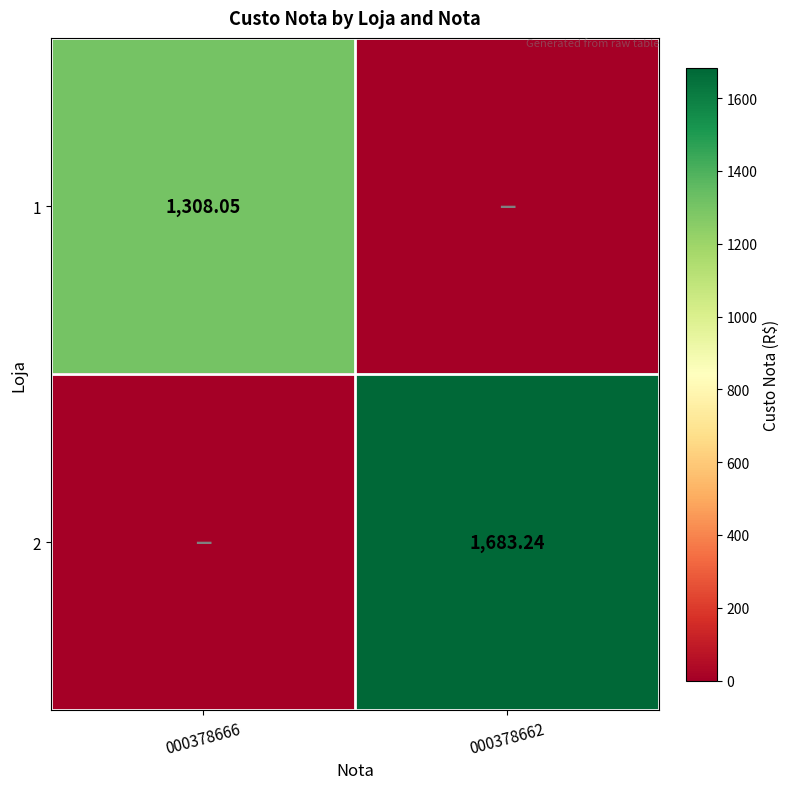

True or false: 2 has a value of 1683.2 at 000378662.

True